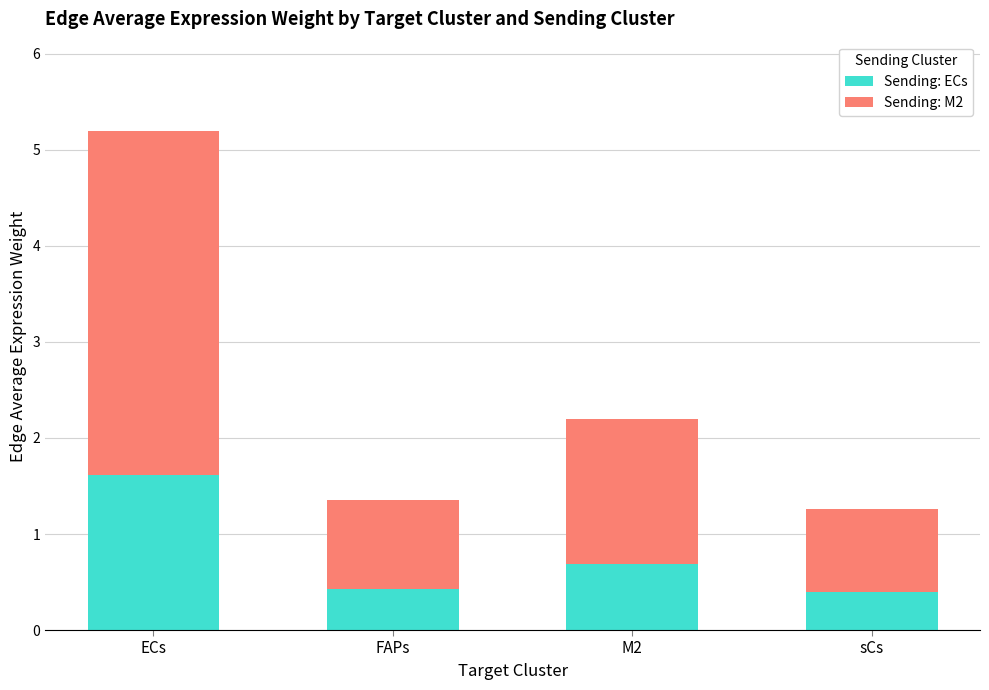

Where is Sending: ECs nearest to the value 1?

M2